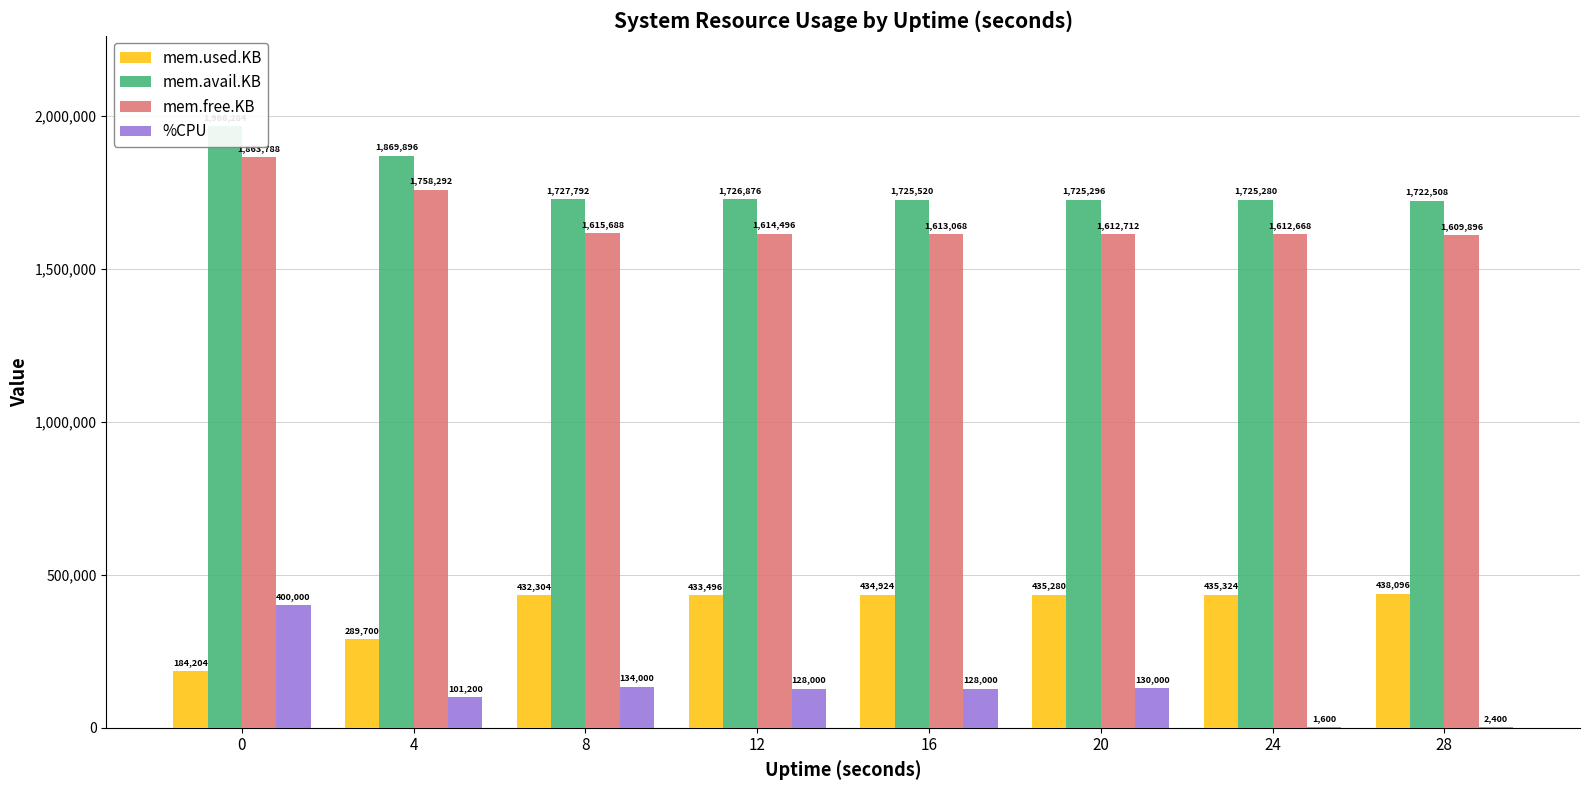

What is the difference between the second highest and second lowest values in the mem.free.KB series?

145624